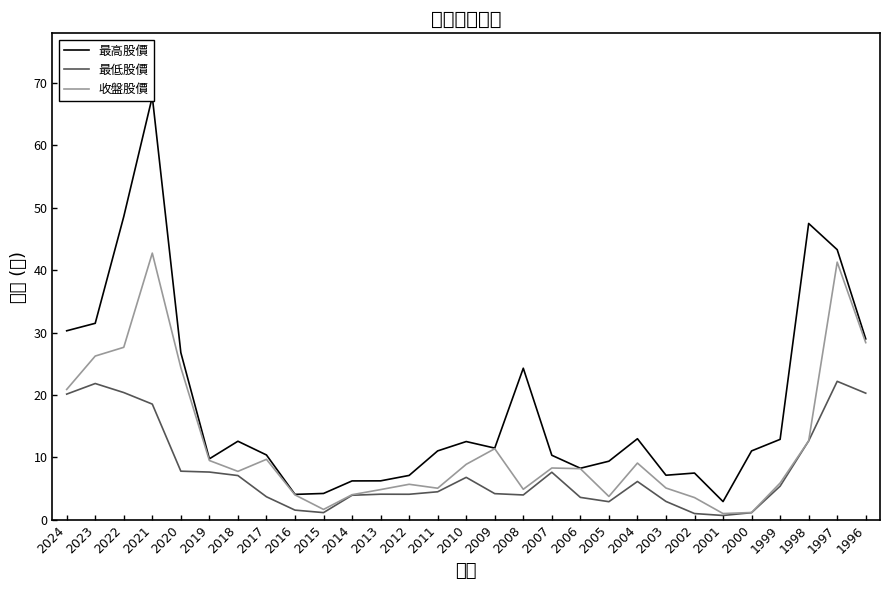

Where is the first local minimum for 最低股價?

2015